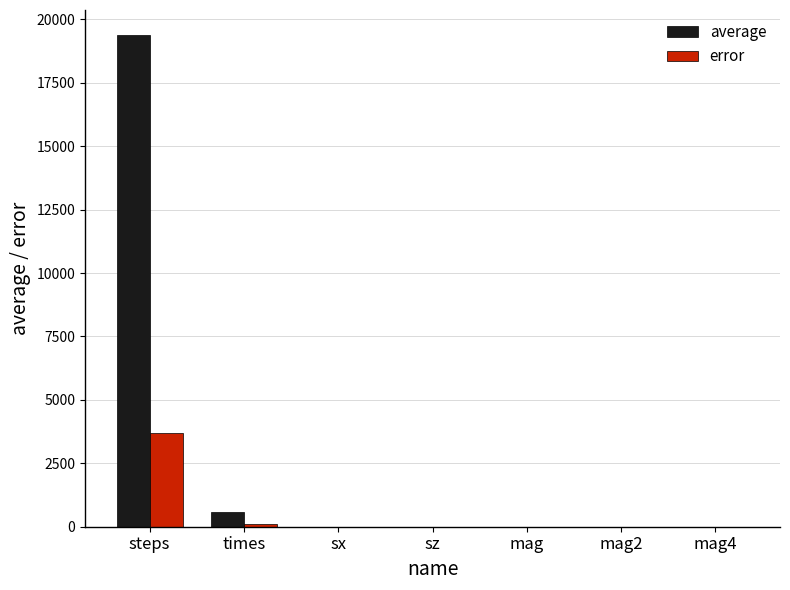

Between steps and mag4, which series saw the biggest shift?

average